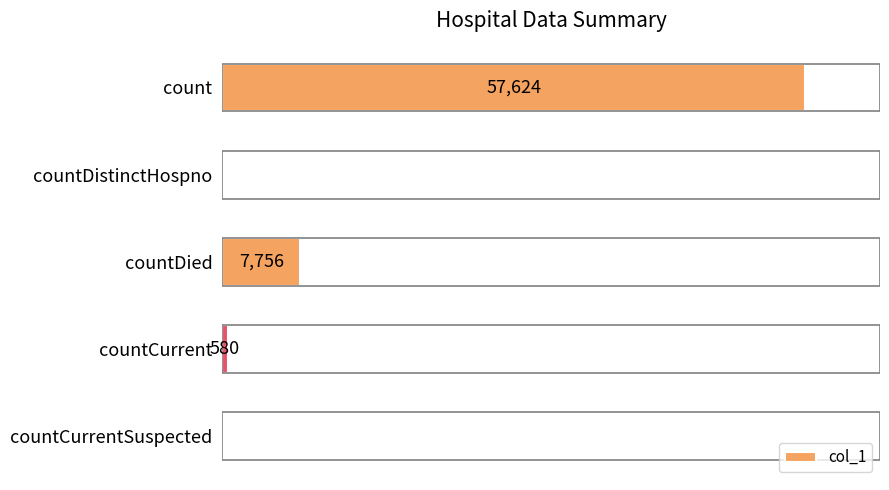

Where is the data nearest to the value 28812?

countDied